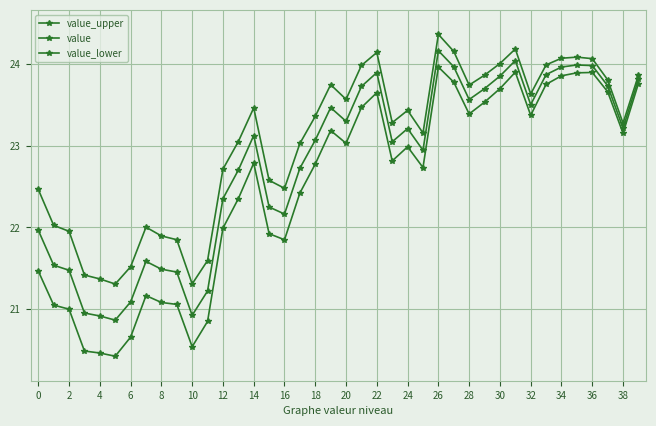

What is the average value of the value_lower series?

22.5